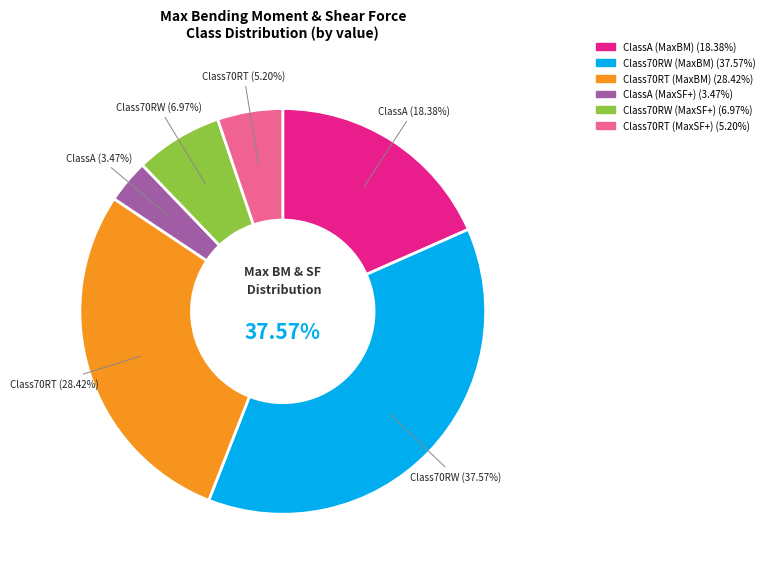

Approximately how many times larger is the value at Class70RT (MaxSF+) compared to Class70RW (MaxBM)?

0.1